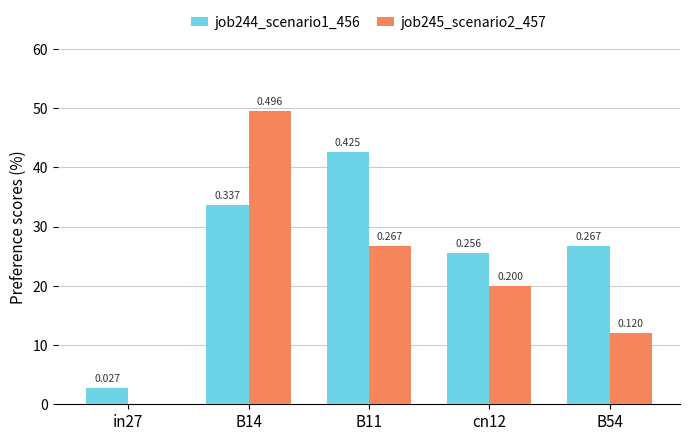

Which has a higher value, B14 or in27?

B14